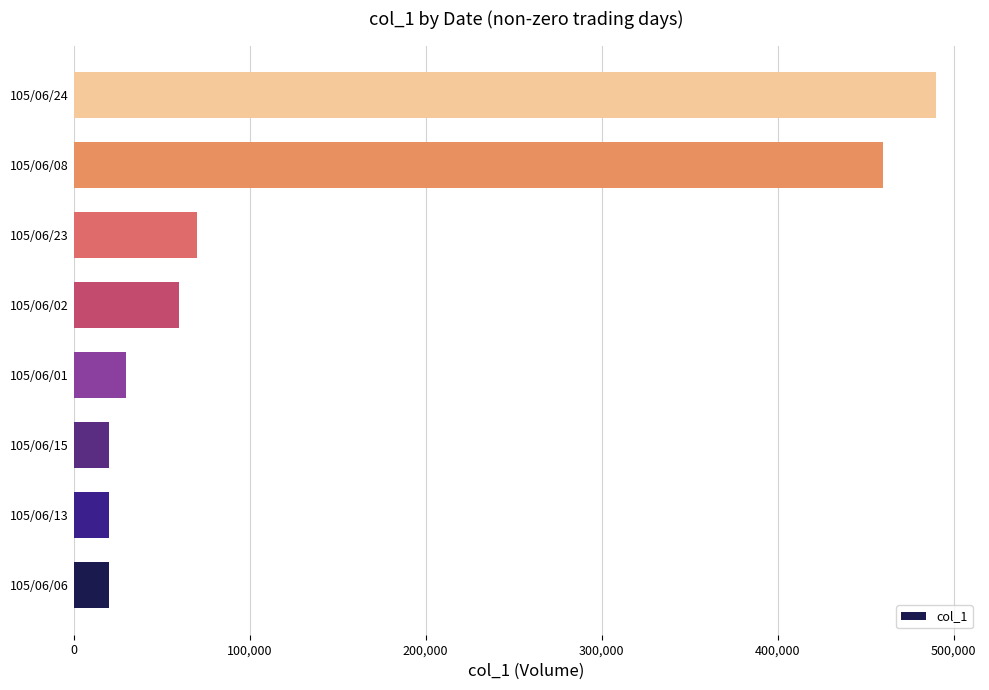

Reading top to bottom, what are all the values shown in this chart?

490000	460000	70000	60000	30000	20000	20000	20000